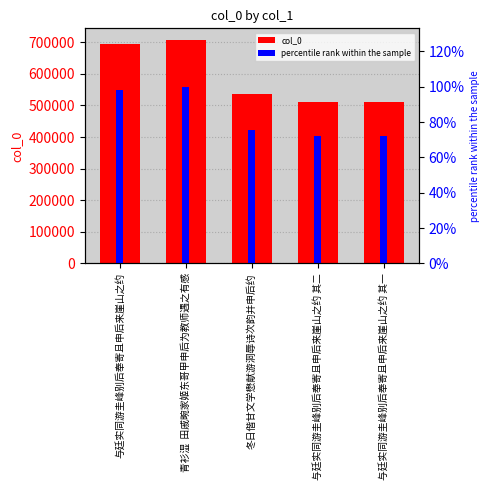

The col_0 series shows 534896.0 at 冬日偕甘文学懋献游洞辱诗次韵并申后约. True or false?

True